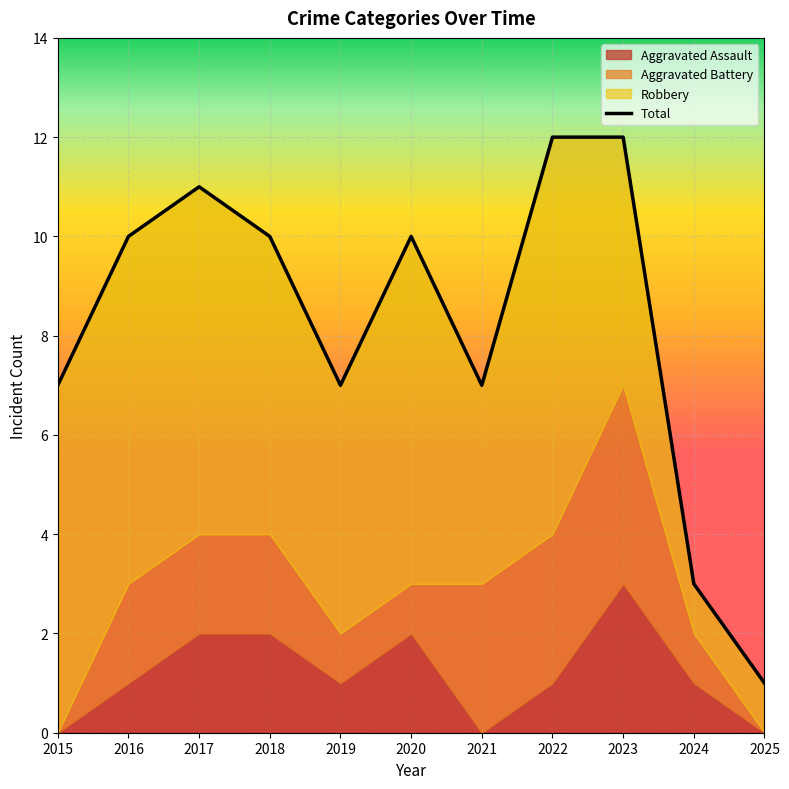

What is the maximum value shown in the chart?

12